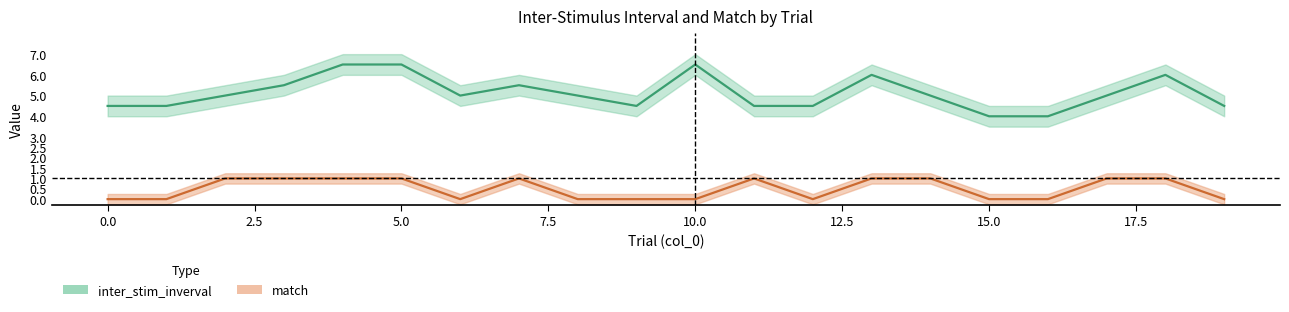

True or false: match and inter_stim_inverval intersect in this chart.

False